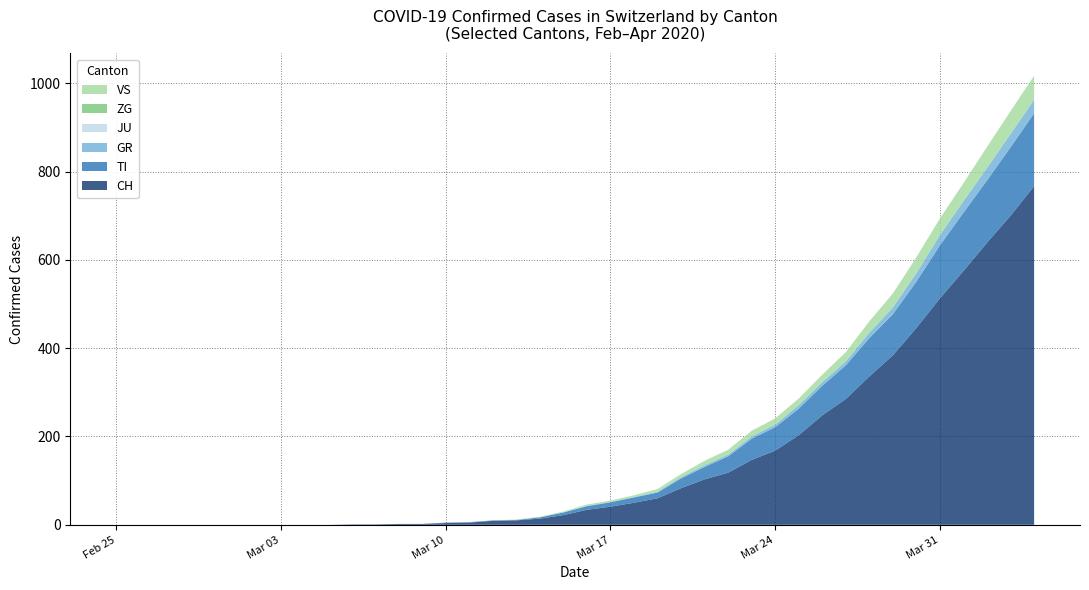

Reading left to right, list all the values displayed in this chart.

CH: 2020-02-25=0	2020-02-26=0	2020-02-27=0	2020-02-28=0	2020-02-29=0	2020-03-01=0	2020-03-02=0	2020-03-03=0	2020-03-04=0	2020-03-05=0	2020-03-06=1	2020-03-07=1	2020-03-08=2	2020-03-09=2	2020-03-10=4	2020-03-11=5	2020-03-12=9	2020-03-13=10	2020-03-14=14	2020-03-15=22	2020-03-16=34	2020-03-17=41	2020-03-18=50	2020-03-19=60	2020-03-20=83	2020-03-21=103	2020-03-22=118	2020-03-23=147	2020-03-24=168	2020-03-25=203	2020-03-26=248	2020-03-27=285	2020-03-28=336	2020-03-29=384	2020-03-30=446	2020-03-31=513	2020-04-01=575	2020-04-02=639	2020-04-03=700	2020-04-04=767
TI: 2020-02-25=0	2020-02-26=0	2020-02-27=0	2020-02-28=0	2020-02-29=0	2020-03-01=0	2020-03-02=0	2020-03-03=0	2020-03-04=0	2020-03-05=0	2020-03-06=0	2020-03-07=0	2020-03-08=0	2020-03-09=0	2020-03-10=1	2020-03-11=1	2020-03-12=1	2020-03-13=1	2020-03-14=3	2020-03-15=6	2020-03-16=8	2020-03-17=10	2020-03-18=12	2020-03-19=13	2020-03-20=22	2020-03-21=28	2020-03-22=37	2020-03-23=48	2020-03-24=53	2020-03-25=60	2020-03-26=67	2020-03-27=76	2020-03-28=87	2020-03-29=93	2020-03-30=105	2020-03-31=120	2020-04-01=132	2020-04-02=141	2020-04-03=155	2020-04-04=165
GR: 2020-02-25=0	2020-02-26=0	2020-02-27=0	2020-02-28=0	2020-02-29=0	2020-03-01=0	2020-03-02=0	2020-03-03=0	2020-03-04=0	2020-03-05=0	2020-03-06=0	2020-03-07=0	2020-03-08=0	2020-03-09=0	2020-03-10=0	2020-03-11=0	2020-03-12=0	2020-03-13=0	2020-03-14=0	2020-03-15=0	2020-03-16=1	2020-03-17=1	2020-03-18=1	2020-03-19=2	2020-03-20=3	2020-03-21=4	2020-03-22=4	2020-03-23=5	2020-03-24=6	2020-03-25=8	2020-03-26=8	2020-03-27=9	2020-03-28=12	2020-03-29=15	2020-03-30=19	2020-03-31=23	2020-04-01=26	2020-04-02=28	2020-04-03=30	2020-04-04=30
JU: 2020-02-25=0	2020-02-26=0	2020-02-27=0	2020-02-28=0	2020-02-29=0	2020-03-01=0	2020-03-02=0	2020-03-03=0	2020-03-04=0	2020-03-05=0	2020-03-06=0	2020-03-07=0	2020-03-08=0	2020-03-09=0	2020-03-10=0	2020-03-11=0	2020-03-12=0	2020-03-13=0	2020-03-14=0	2020-03-15=0	2020-03-16=0	2020-03-17=0	2020-03-18=0	2020-03-19=0	2020-03-20=0	2020-03-21=0	2020-03-22=0	2020-03-23=0	2020-03-24=0	2020-03-25=0	2020-03-26=0	2020-03-27=0	2020-03-28=0	2020-03-29=0	2020-03-30=0	2020-03-31=0	2020-04-01=0	2020-04-02=0	2020-04-03=0	2020-04-04=0
ZG: 2020-02-25=0	2020-02-26=0	2020-02-27=0	2020-02-28=0	2020-02-29=0	2020-03-01=0	2020-03-02=0	2020-03-03=0	2020-03-04=0	2020-03-05=0	2020-03-06=0	2020-03-07=0	2020-03-08=0	2020-03-09=0	2020-03-10=0	2020-03-11=0	2020-03-12=0	2020-03-13=0	2020-03-14=0	2020-03-15=0	2020-03-16=0	2020-03-17=0	2020-03-18=0	2020-03-19=0	2020-03-20=0	2020-03-21=0	2020-03-22=0	2020-03-23=0	2020-03-24=0	2020-03-25=0	2020-03-26=0	2020-03-27=0	2020-03-28=1	2020-03-29=1	2020-03-30=1	2020-03-31=1	2020-04-01=1	2020-04-02=1	2020-04-03=1	2020-04-04=2
VS: 2020-02-25=0	2020-02-26=0	2020-02-27=0	2020-02-28=0	2020-02-29=0	2020-03-01=0	2020-03-02=0	2020-03-03=0	2020-03-04=0	2020-03-05=0	2020-03-06=0	2020-03-07=0	2020-03-08=0	2020-03-09=0	2020-03-10=0	2020-03-11=0	2020-03-12=0	2020-03-13=1	2020-03-14=1	2020-03-15=2	2020-03-16=3	2020-03-17=3	2020-03-18=4	2020-03-19=6	2020-03-20=7	2020-03-21=10	2020-03-22=11	2020-03-23=13	2020-03-24=14	2020-03-25=15	2020-03-26=17	2020-03-27=21	2020-03-28=25	2020-03-29=31	2020-03-30=35	2020-03-31=37	2020-04-01=40	2020-04-02=47	2020-04-03=51	2020-04-04=53